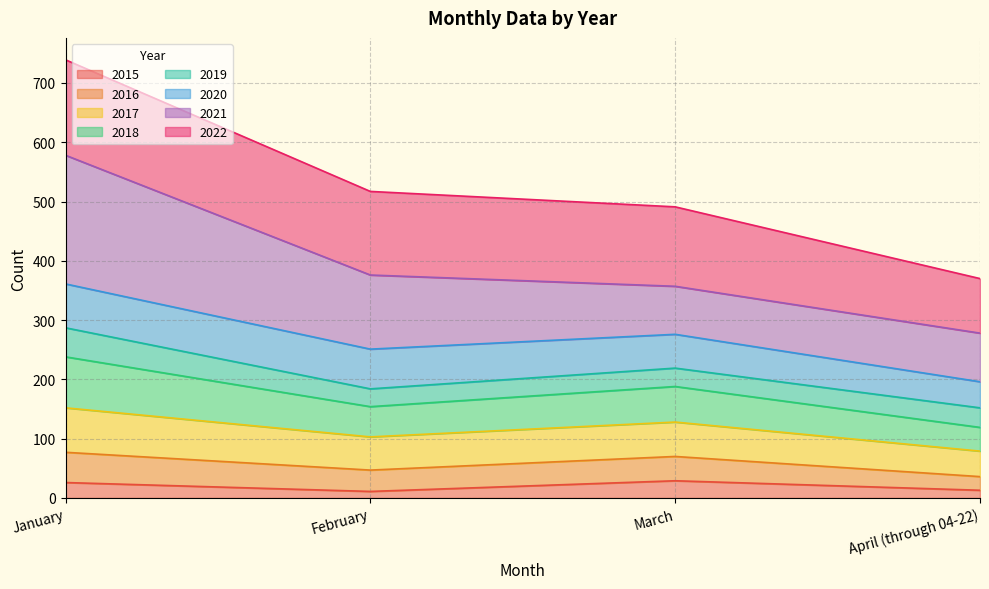

At which category does 2015 reach its first local peak?

March